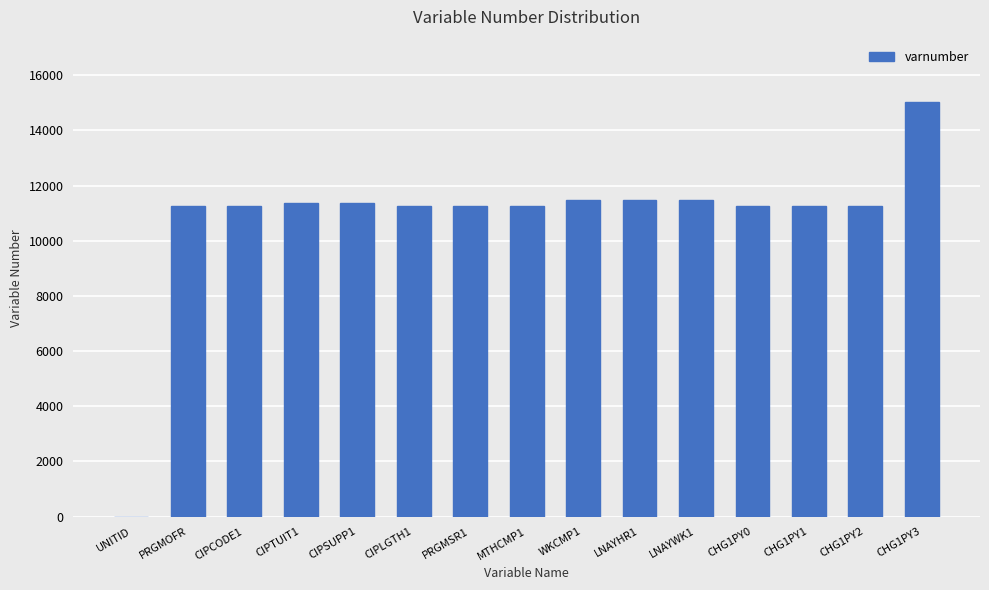

What is the sum of all values?

162287